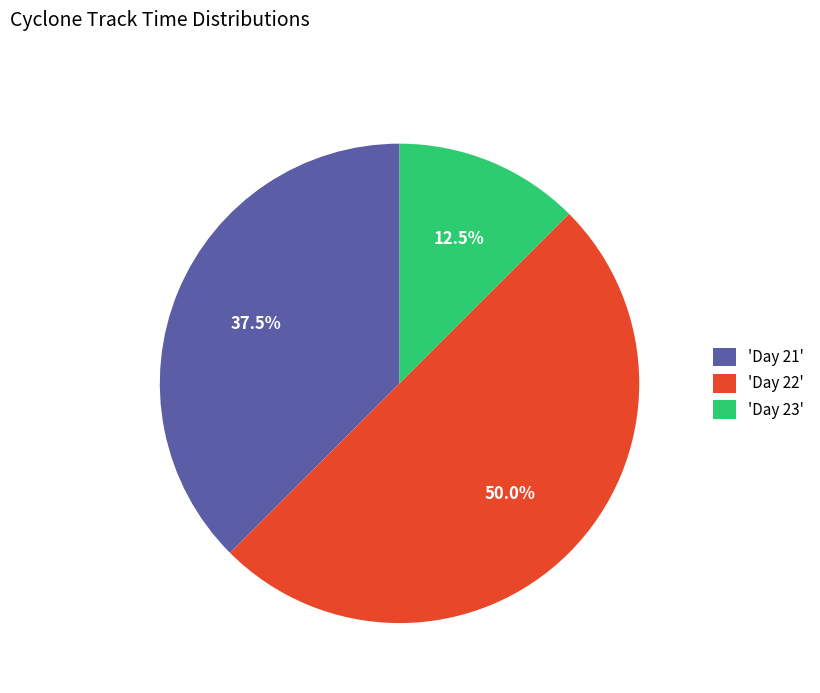

Which category has the smallest portion of the pie?

'Day 23'